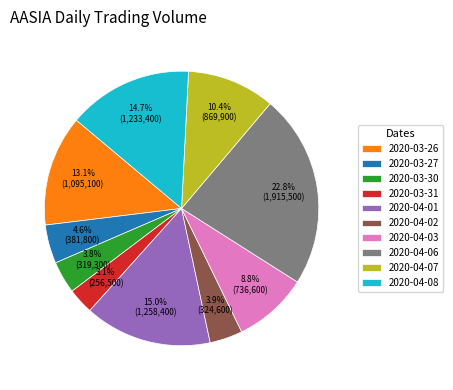

Does 2020-03-30 represent more than half of the total?

No